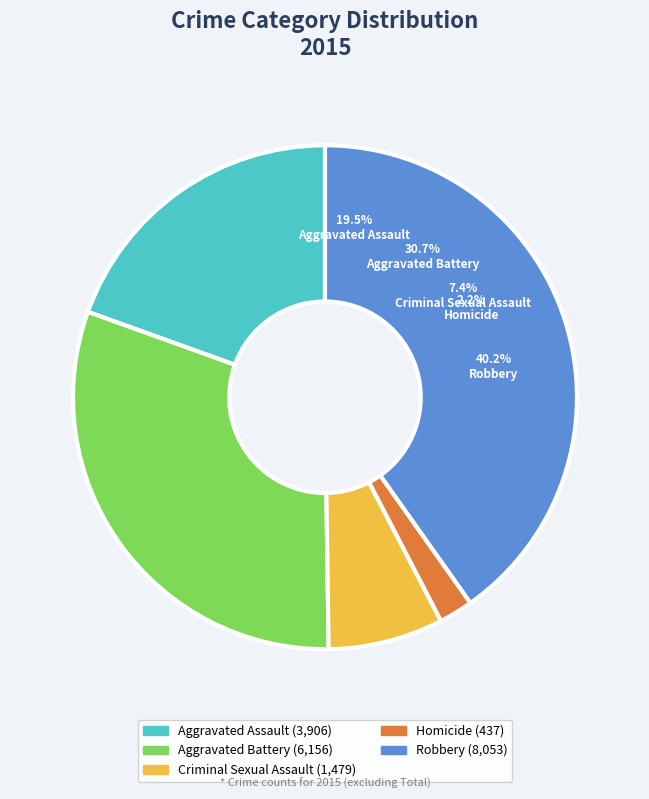

Which slice is the smallest?

Homicide